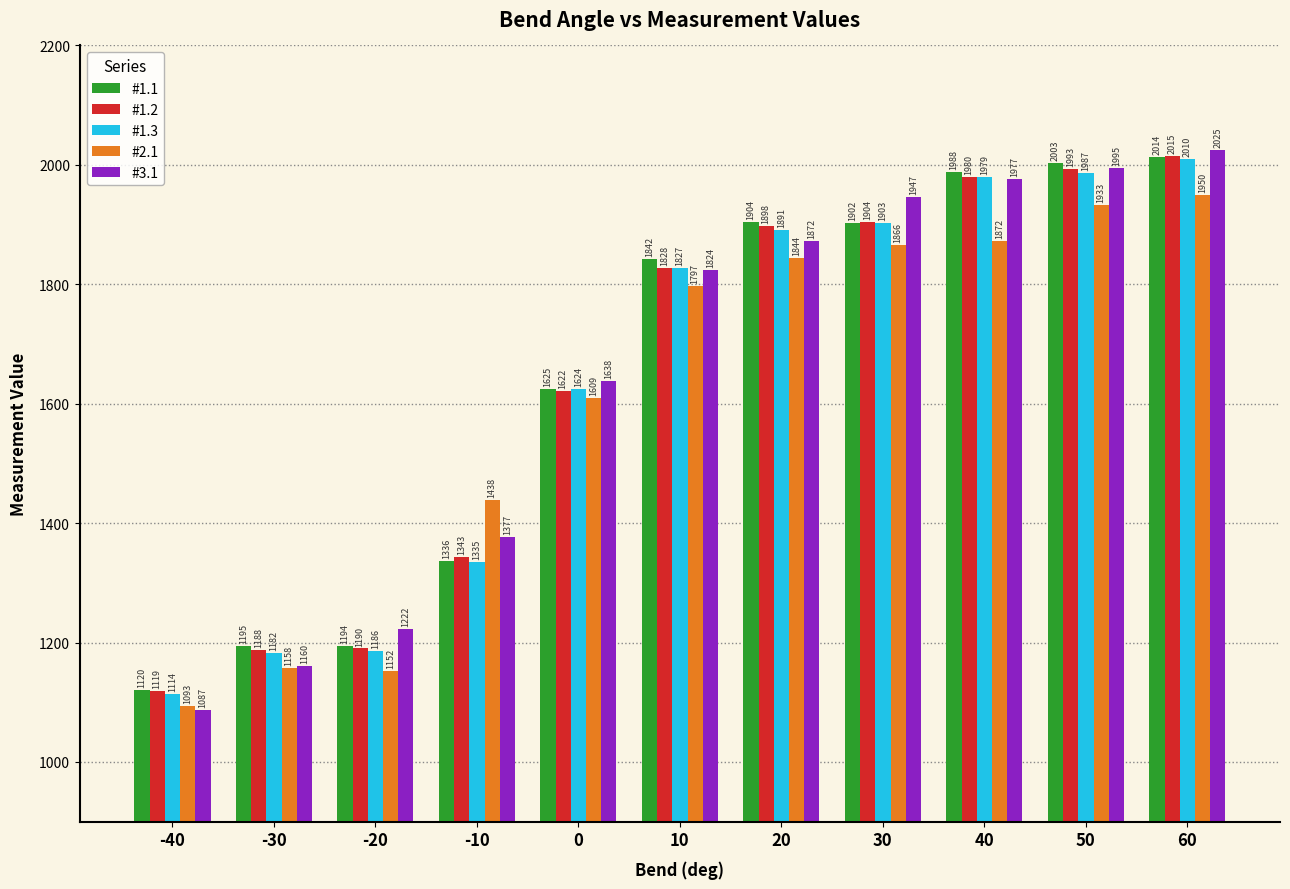

Reading left to right, list all the values displayed in this chart.

#1.1: -40=1120	-30=1195	-20=1194	-10=1336	0=1625	10=1842	20=1904	30=1902	40=1988	50=2003	60=2014
#1.2: -40=1119	-30=1188	-20=1190	-10=1343	0=1622	10=1828	20=1898	30=1904	40=1980	50=1993	60=2015
#1.3: -40=1114	-30=1182	-20=1186	-10=1335	0=1624	10=1827	20=1891	30=1903	40=1979	50=1987	60=2010
#2.1: -40=1093	-30=1158	-20=1152	-10=1438	0=1609	10=1797	20=1844	30=1866	40=1872	50=1933	60=1950
#3.1: -40=1087	-30=1160	-20=1222	-10=1377	0=1638	10=1824	20=1872	30=1947	40=1977	50=1995	60=2025